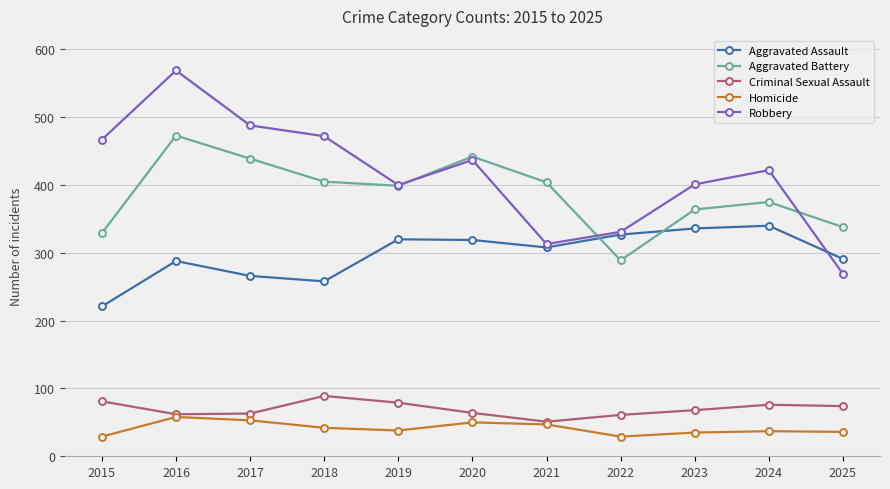

What is the spread (max minus min) of values at 2023?

366